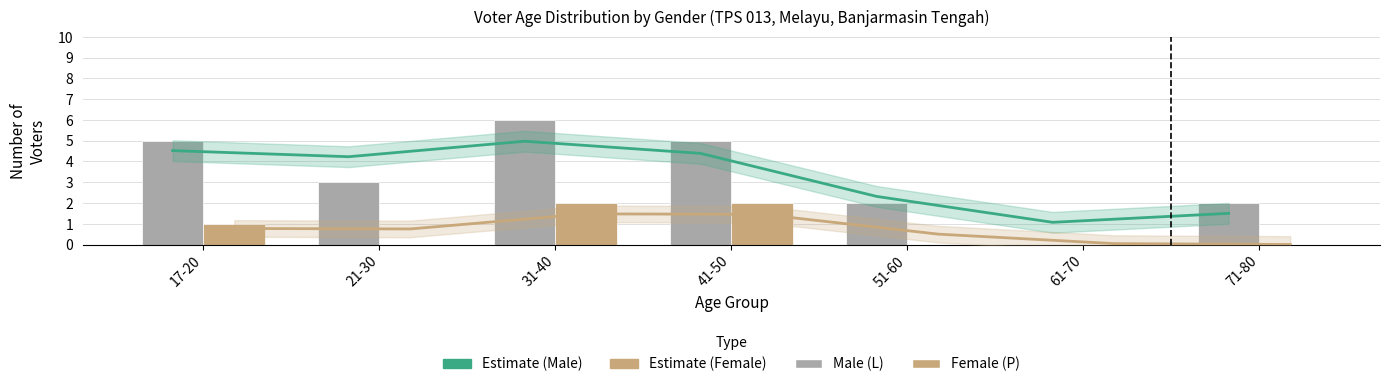

Which series has the largest total across all categories?

Estimate (Male)